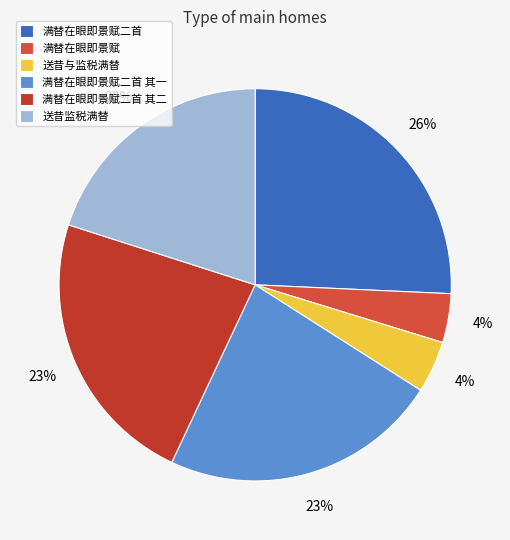

Is 满替在眼即景赋二首 the majority of the pie?

No